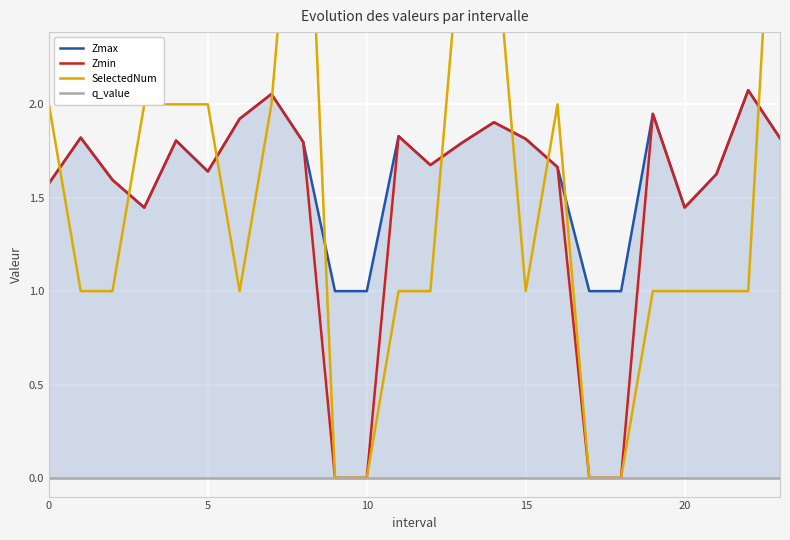

At which category is the sum across all series the highest?

23